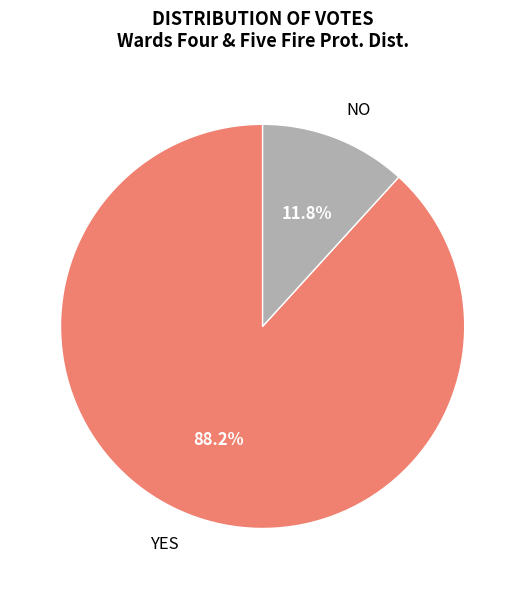

Which slice is the largest?

YES